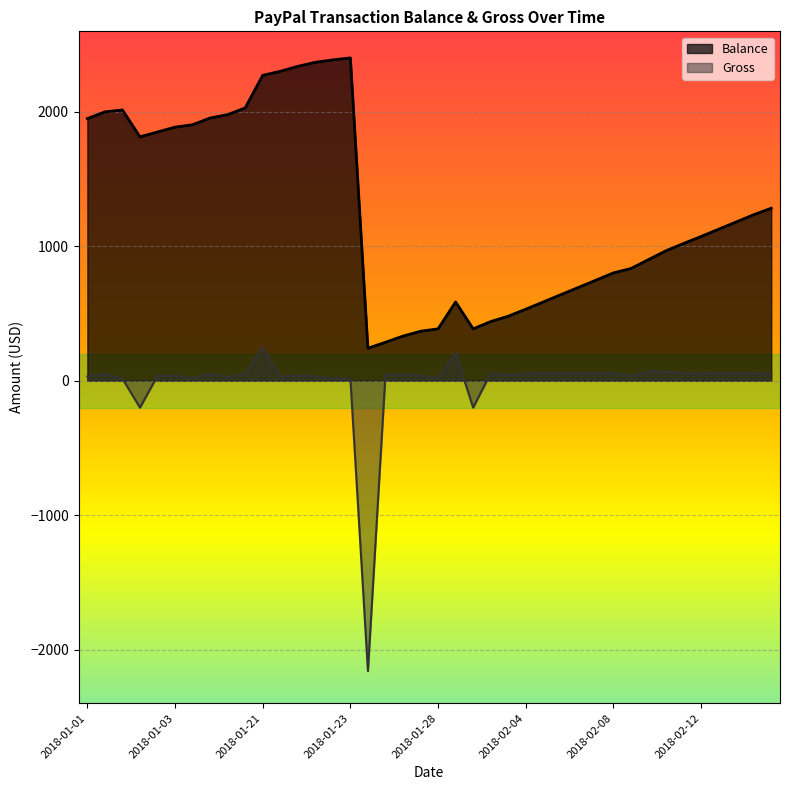

Count the number of values greater than 1127.

20